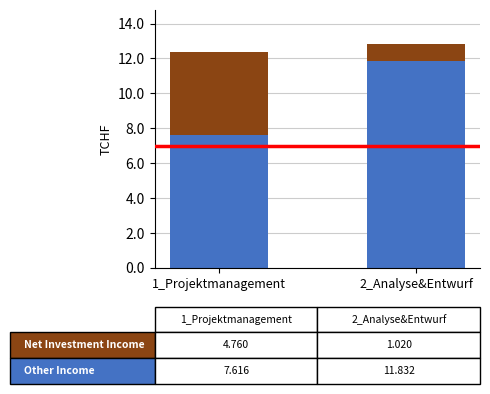

What is the total value across all series at 2_Analyse&Entwurf?

12.9